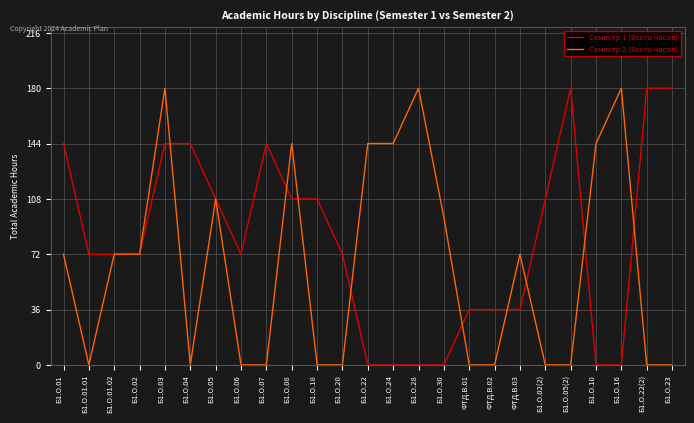

The Семестр 2 (Всего часов) series shows -94 at Б1.О.06. True or false?

False